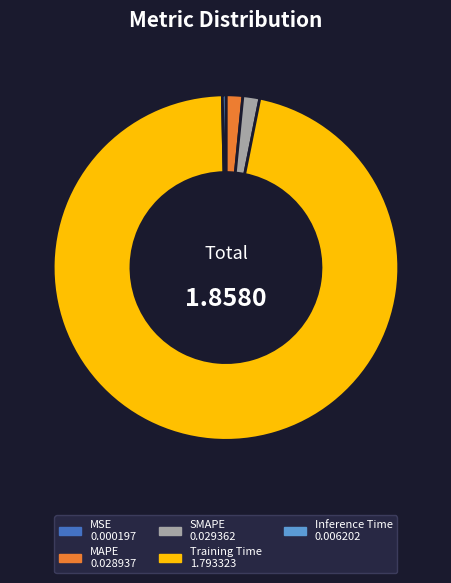

Does Training Time account for over 50% of the chart?

Yes